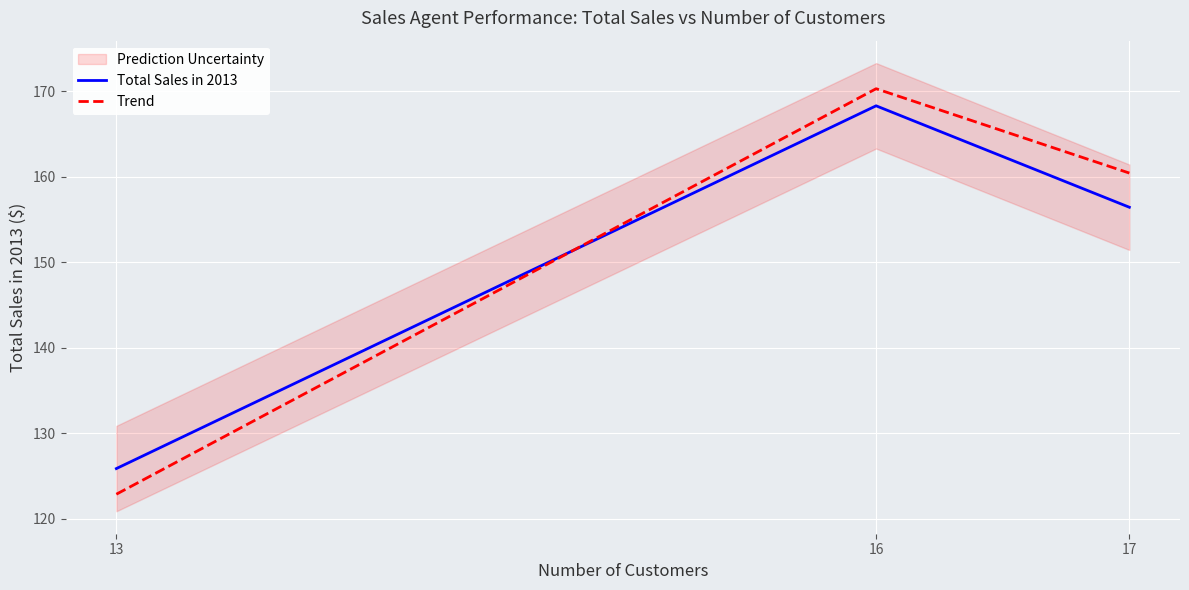

What are all the series names shown in the legend?

Total Sales in 2013, Trend